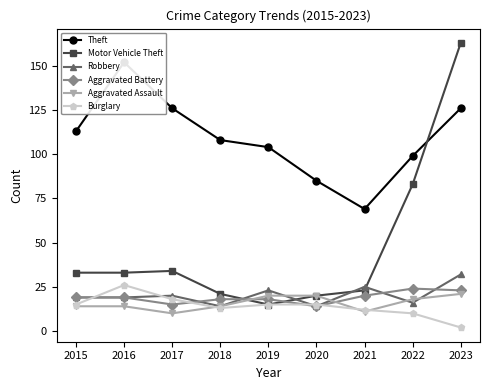

At which label does Theft reach its peak?

2016